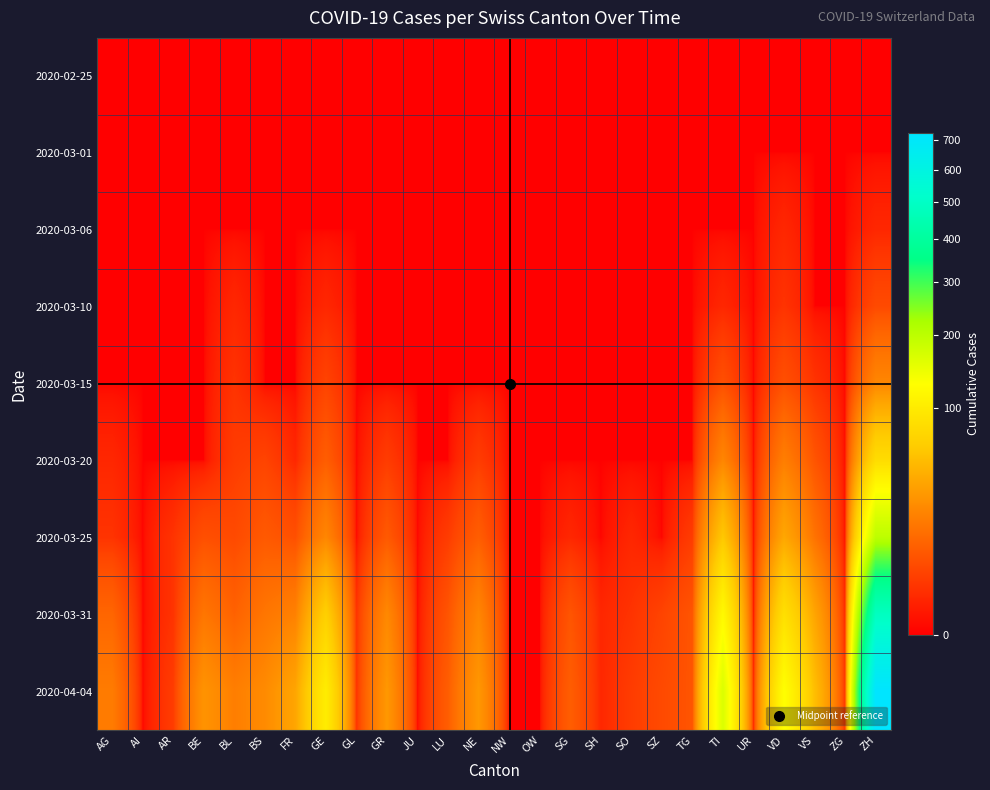

Reading left to right, transcribe all the data shown in this chart.

2020-02-25: AG=0	AI=0	AR=0	BE=0	BL=0	BS=0	FR=0	GE=0	GL=0	GR=0	JU=0	LU=0	NE=0	NW=0	OW=0	SG=0	SH=0	SO=0	SZ=0	TG=0	TI=0	UR=0	VD=0	VS=0	ZG=0	ZH=0
2020-03-01: AG=0	AI=0	AR=0	BE=0	BL=0	BS=0	FR=0	GE=0	GL=0	GR=0	JU=0	LU=0	NE=0	NW=0	OW=0	SG=0	SH=0	SO=0	SZ=0	TG=0	TI=0	UR=0	VD=0	VS=0	ZG=0	ZH=0
2020-03-06: AG=0	AI=0	AR=0	BE=0	BL=0	BS=0	FR=0	GE=0	GL=0	GR=0	JU=0	LU=0	NE=0	NW=0	OW=0	SG=0	SH=0	SO=0	SZ=0	TG=0	TI=0	UR=0	VD=1	VS=0	ZG=0	ZH=1
2020-03-10: AG=0	AI=0	AR=0	BE=0	BL=1	BS=0	FR=0	GE=1	GL=0	GR=0	JU=0	LU=0	NE=0	NW=0	OW=0	SG=0	SH=0	SO=0	SZ=0	TG=0	TI=1	UR=0	VD=2	VS=0	ZG=0	ZH=5
2020-03-15: AG=0	AI=0	AR=0	BE=0	BL=2	BS=0	FR=0	GE=4	GL=0	GR=0	JU=0	LU=0	NE=0	NW=0	OW=0	SG=0	SH=0	SO=0	SZ=0	TG=0	TI=6	UR=0	VD=6	VS=2	ZG=0	ZH=22
2020-03-20: AG=1	AI=0	AR=0	BE=0	BL=3	BS=4	FR=1	GE=9	GL=0	GR=3	JU=0	LU=0	NE=3	NW=0	OW=0	SG=0	SH=0	SO=0	SZ=0	TG=0	TI=22	UR=0	VD=19	VS=7	ZG=0	ZH=81
2020-03-25: AG=2	AI=0	AR=2	BE=6	BL=5	BS=8	FR=6	GE=22	GL=0	GR=8	JU=0	LU=3	NE=9	NW=0	OW=0	SG=1	SH=0	SO=1	SZ=0	TG=3	TI=60	UR=0	VD=38	VS=15	ZG=0	ZH=199
2020-03-31: AG=11	AI=0	AR=2	BE=16	BL=10	BS=16	FR=20	GE=67	GL=2	GR=23	JU=0	LU=7	NE=22	NW=0	OW=0	SG=7	SH=1	SO=2	SZ=4	TG=7	TI=120	UR=0	VD=85	VS=37	ZG=1	ZH=487
2020-04-04: AG=18	AI=0	AR=3	BE=28	BL=19	BS=24	FR=37	GE=102	GL=2	GR=30	JU=0	LU=9	NE=30	NW=0	OW=0	SG=9	SH=1	SO=3	SZ=5	TG=7	TI=165	UR=1	VD=128	VS=53	ZG=2	ZH=724